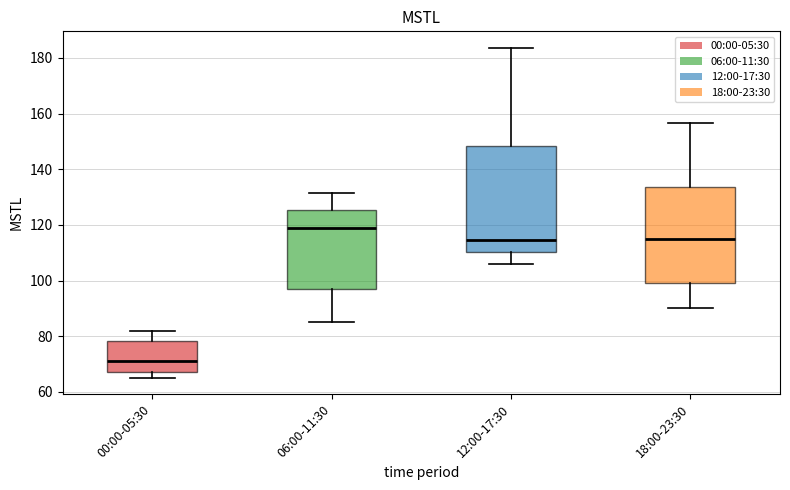

Which box has the highest median line?

06:00-11:30